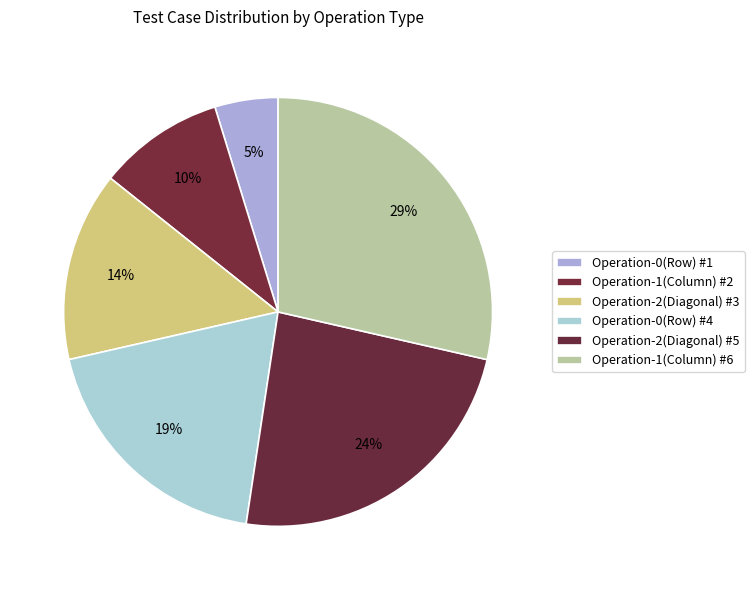

How many segments does this pie chart have?

6